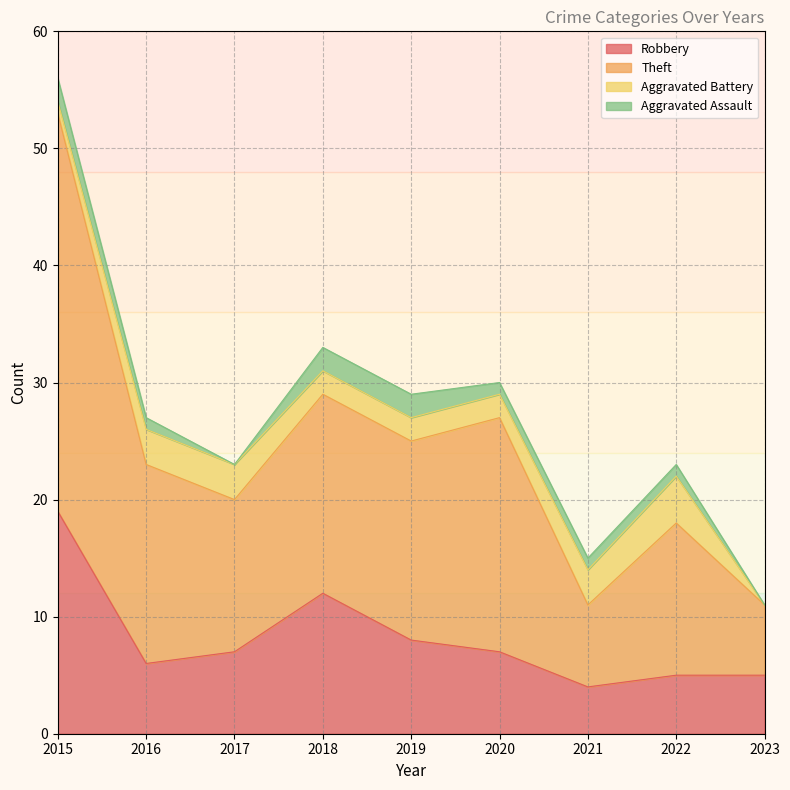

At which category is the sum across all series the highest?

2015